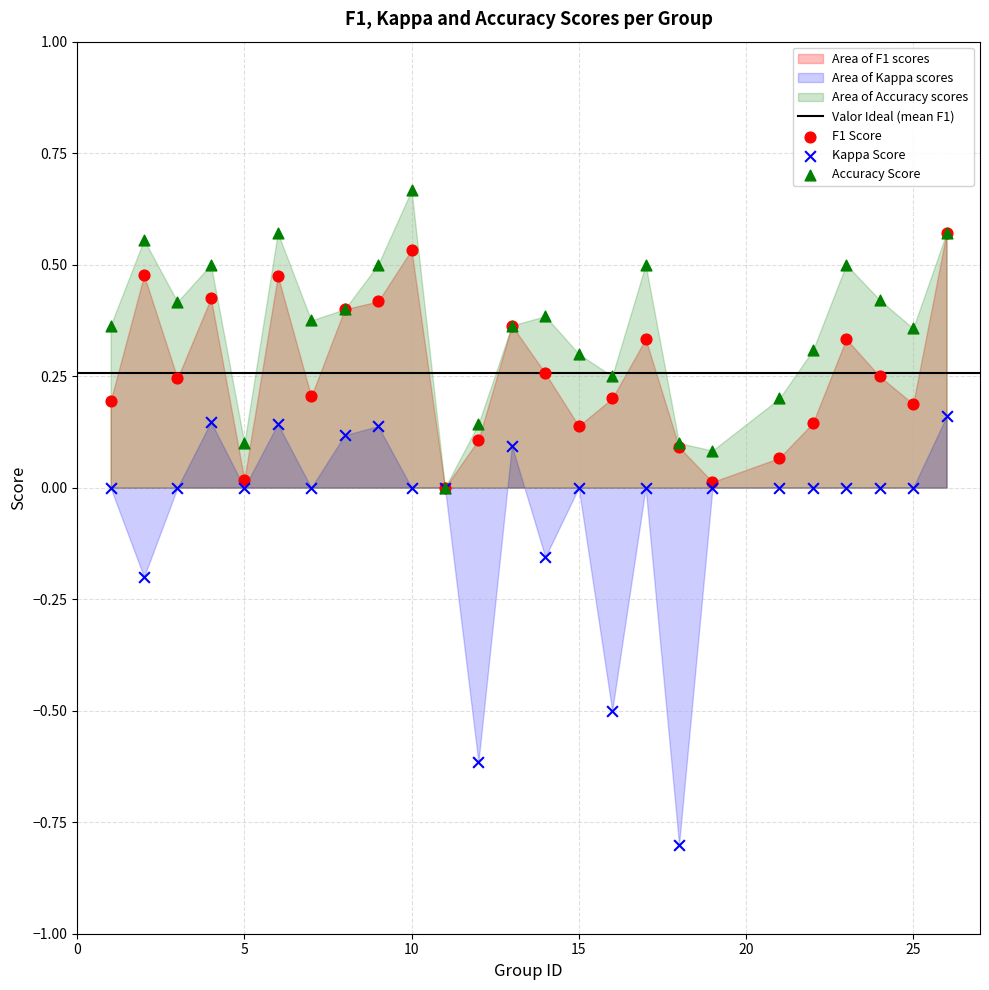

Which series contains the highest Y value?

Accuracy Score